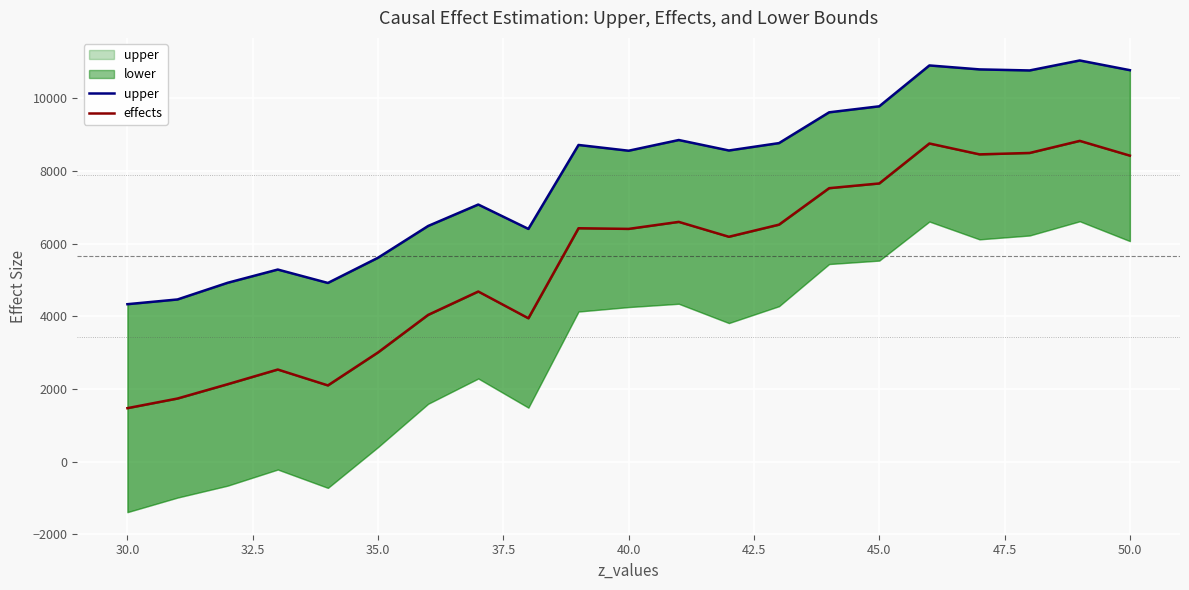

True or false: upper and effects intersect in this chart.

False